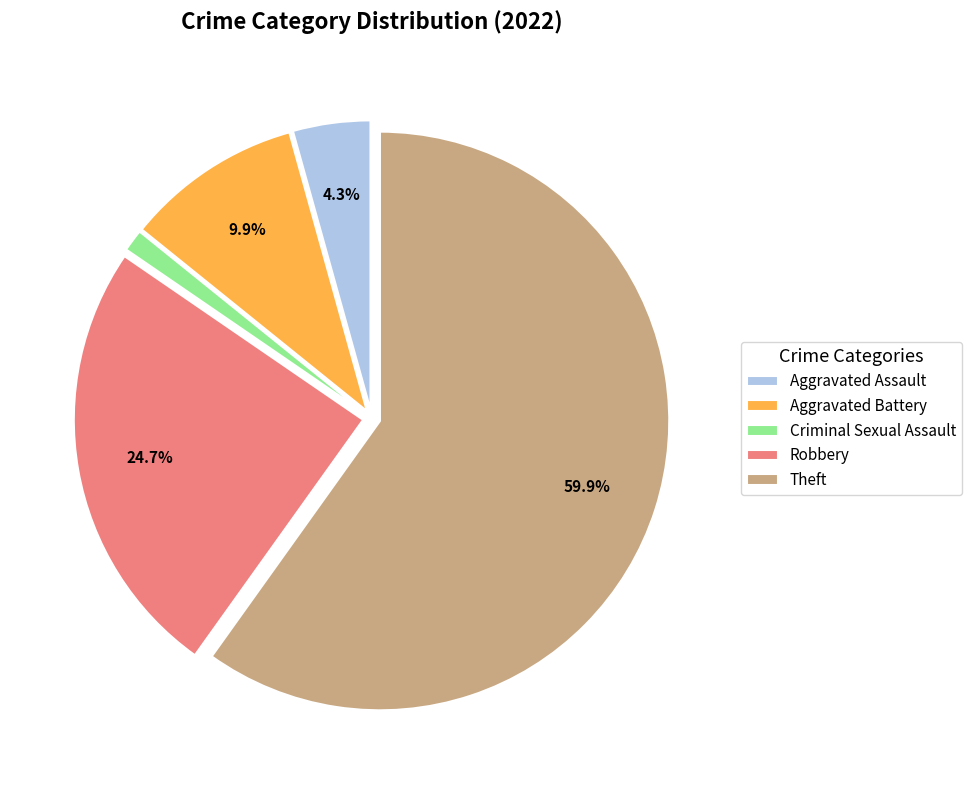

What is the ratio of the value at Criminal Sexual Assault to the value at Aggravated Assault?

0.3